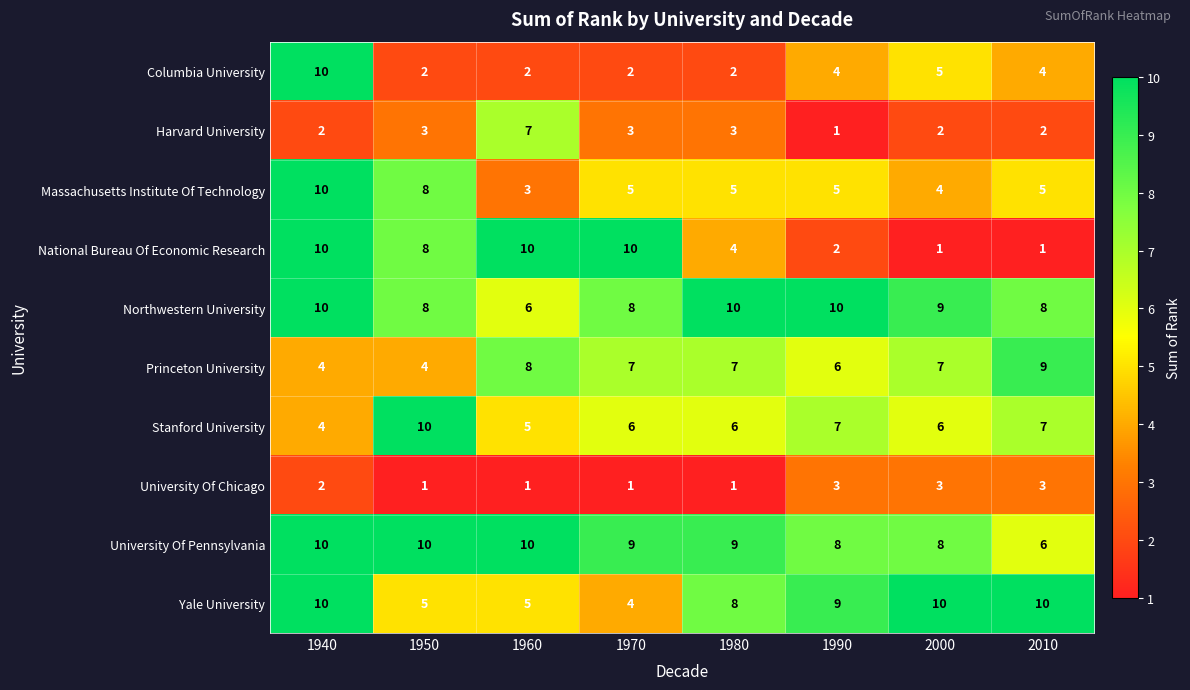

At 1970, list the series in order from largest to smallest.

National Bureau Of Economic Research, University Of Pennsylvania, Northwestern University, Princeton University, Stanford University, Massachusetts Institute Of Technology, Yale University, Harvard University, Columbia University, University Of Chicago